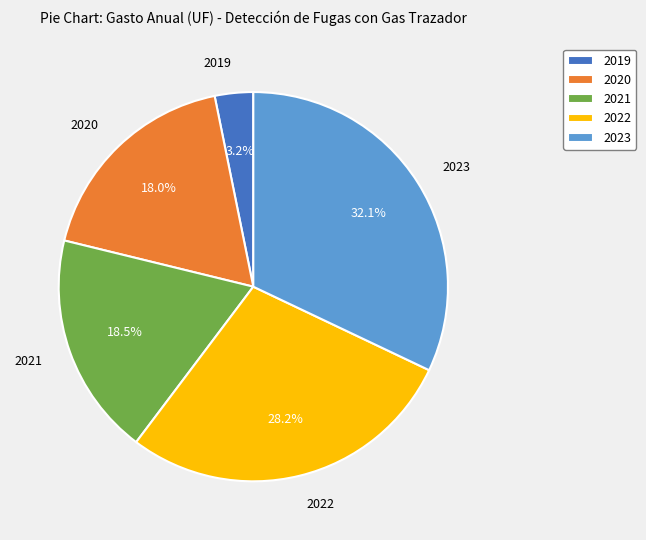

To the nearest percent, what portion does 2023 represent?

32%